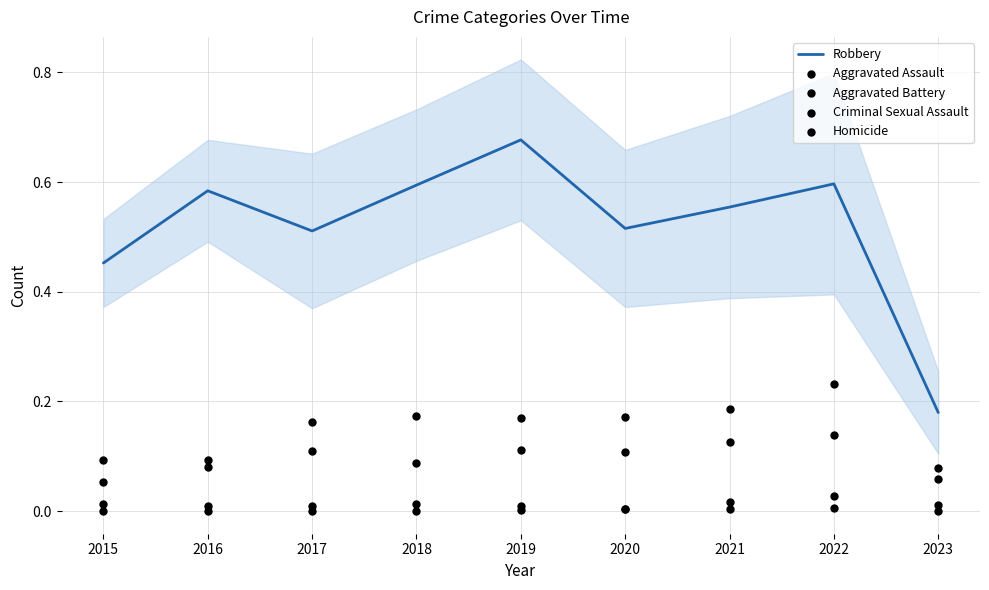

At which category is the sum across all series the highest?

2022